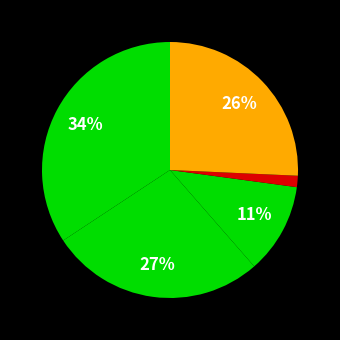

Which slice is the largest?

Aggravated Assault